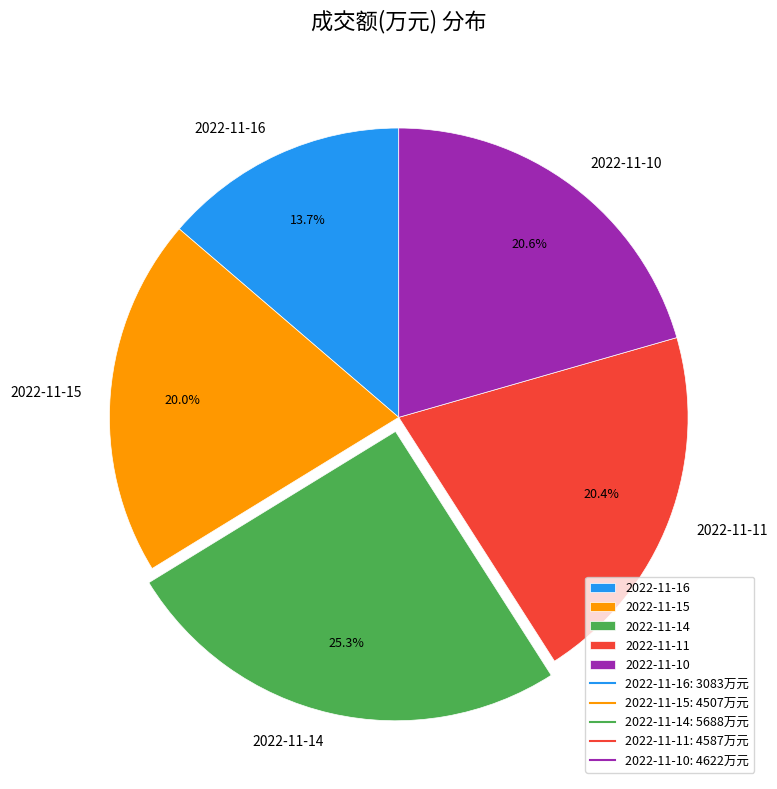

Which category has the biggest portion of the pie?

2022-11-14